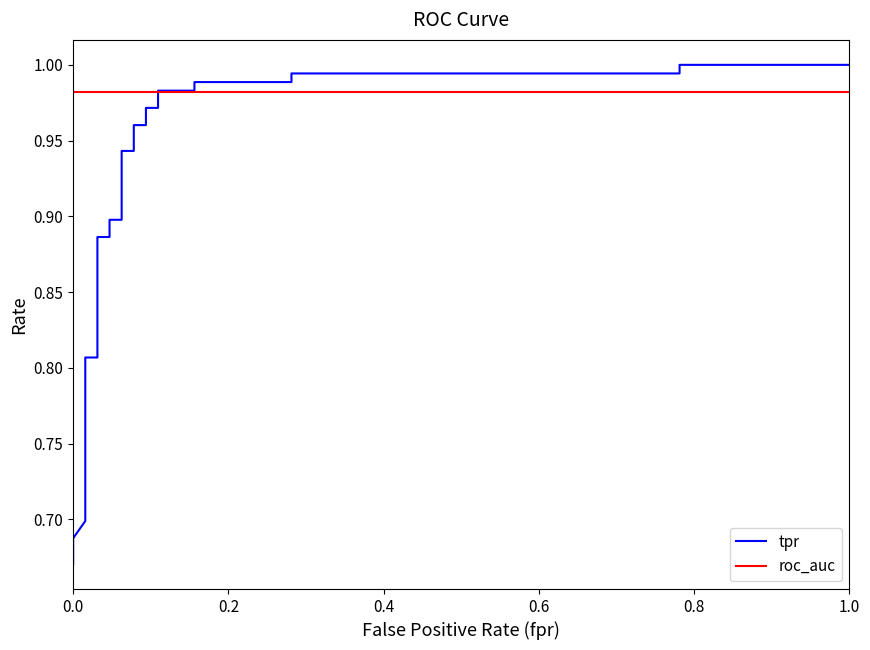

What is the greatest value displayed?

1.0